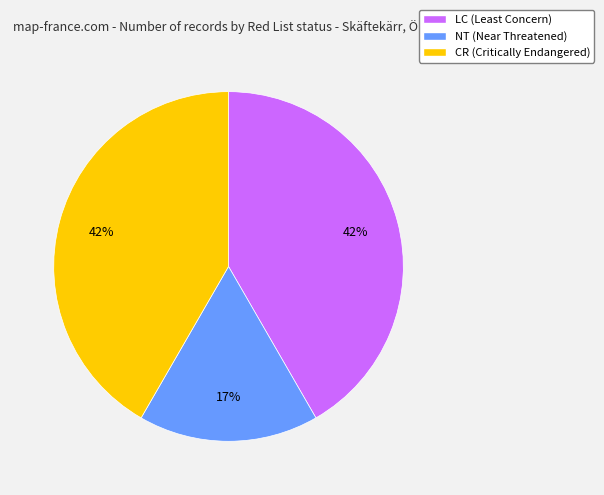

Combined, do NT and LC account for over 50%?

Yes